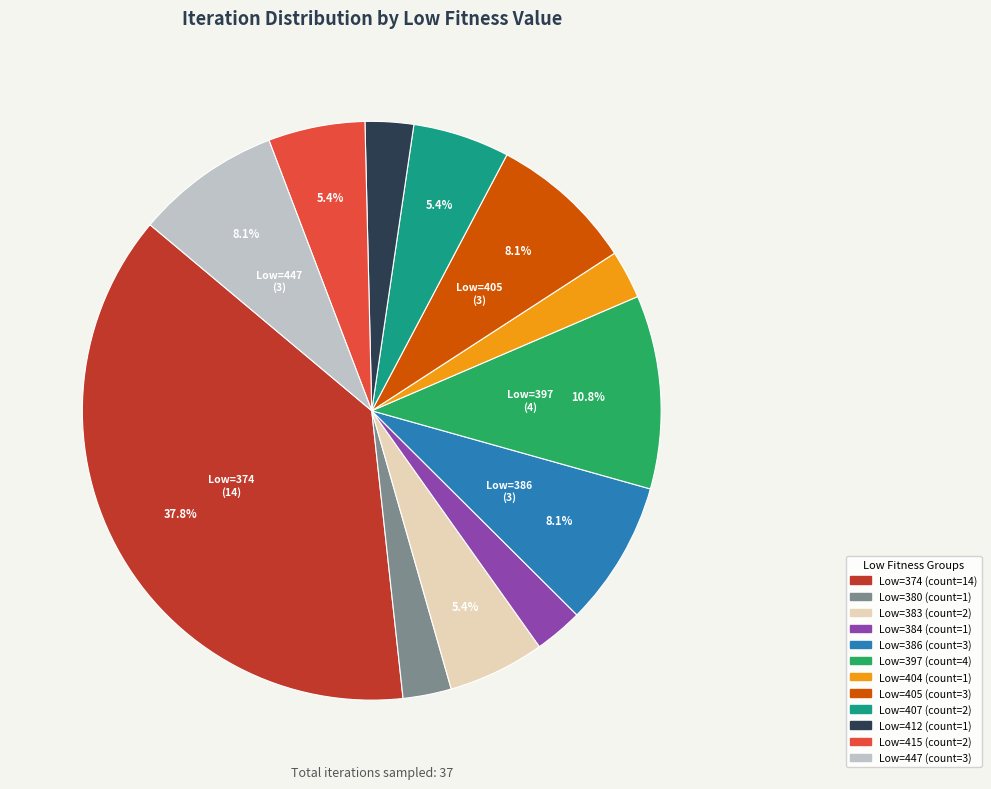

Does any single category account for the majority?

No